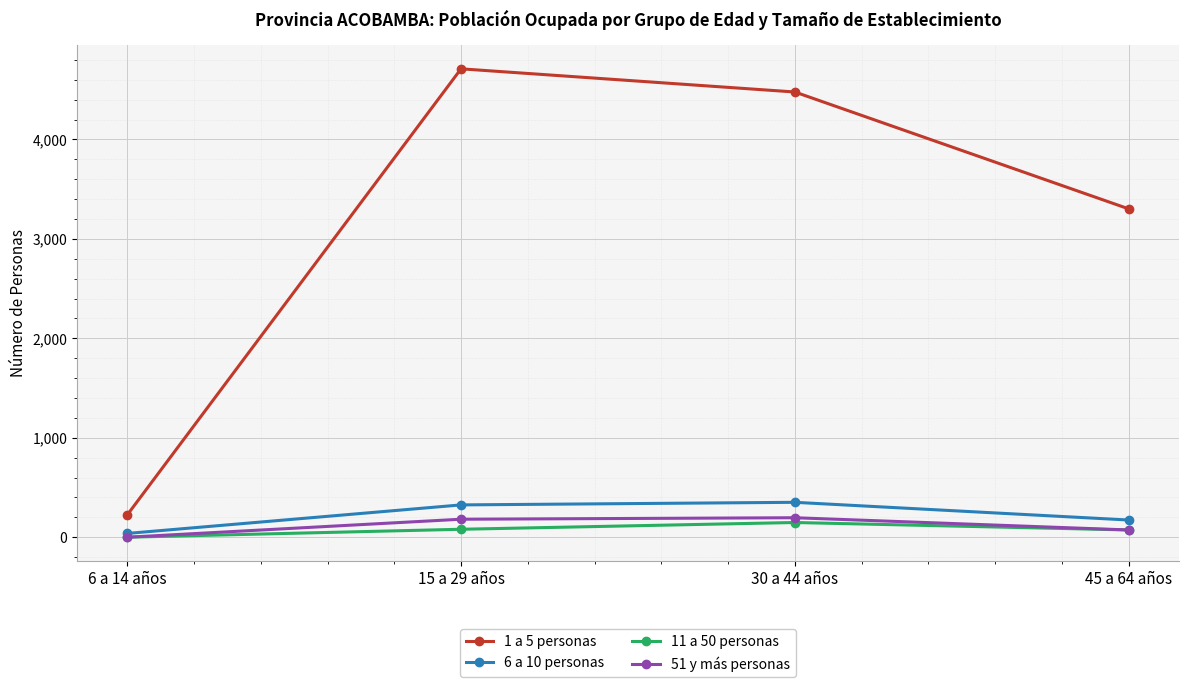

True or false: 1 a 5 personas and 6 a 10 personas cross at least once.

False